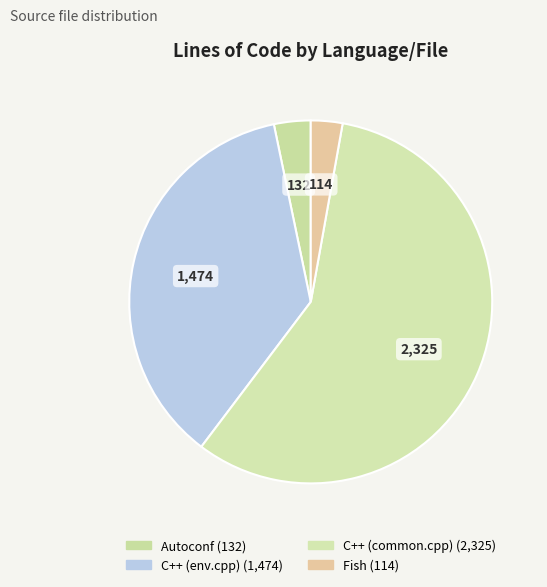

Does C++ (common.cpp) account for over 50% of the chart?

Yes